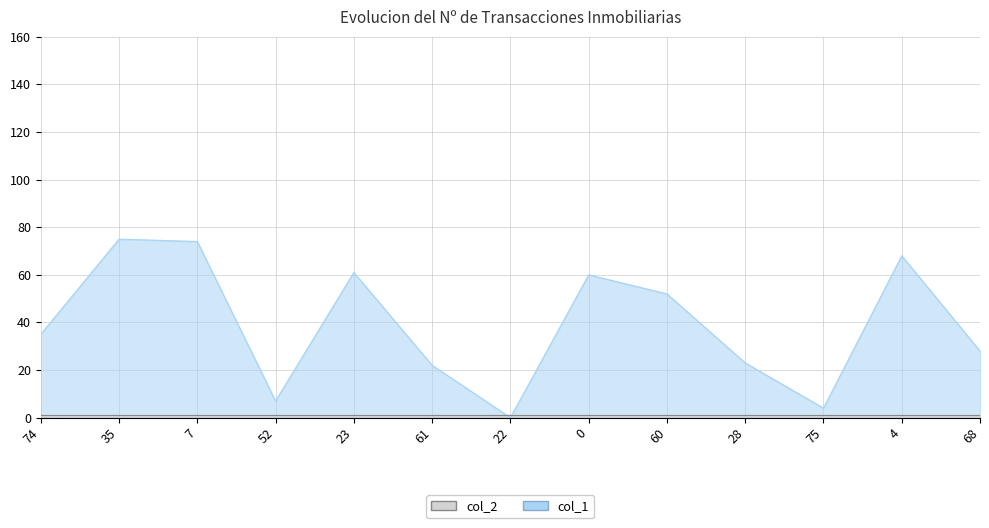

What is the ratio of the value at 52 to the value at 0?

0.1